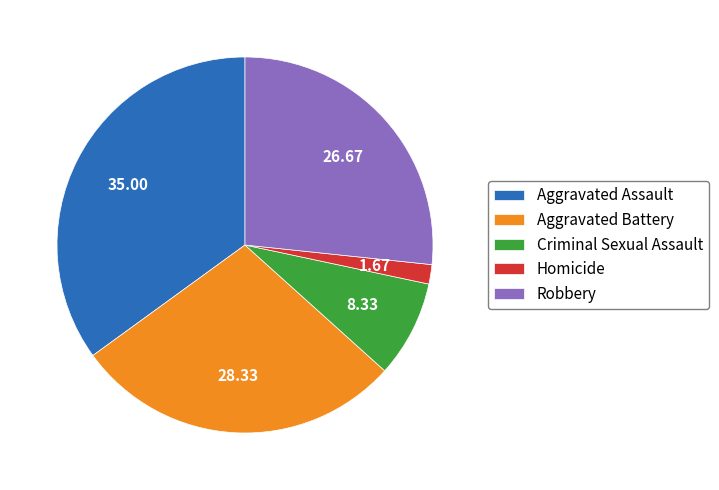

Does any single category account for the majority?

No